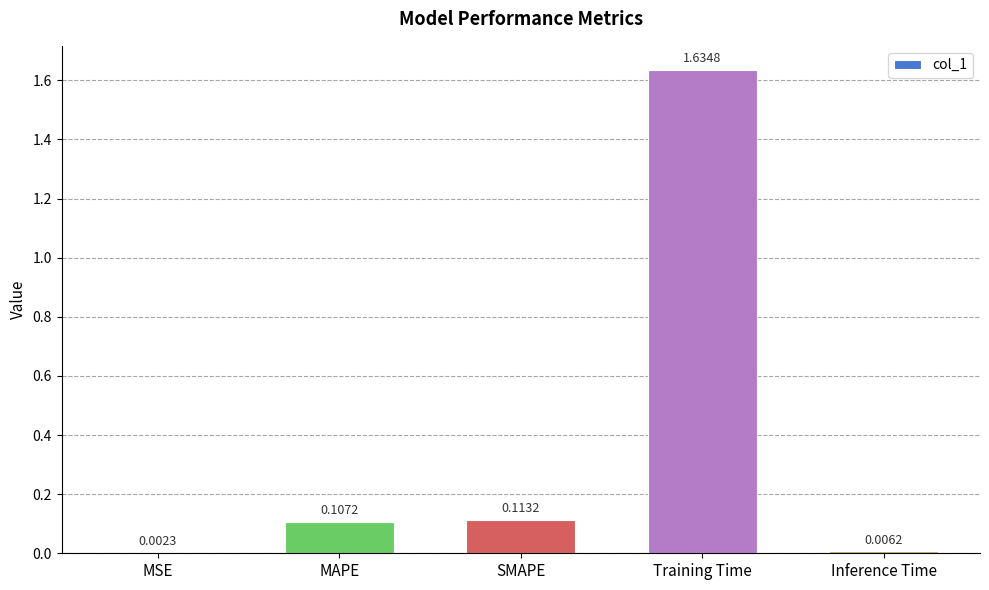

At which label is the value closest to 0?

MSE